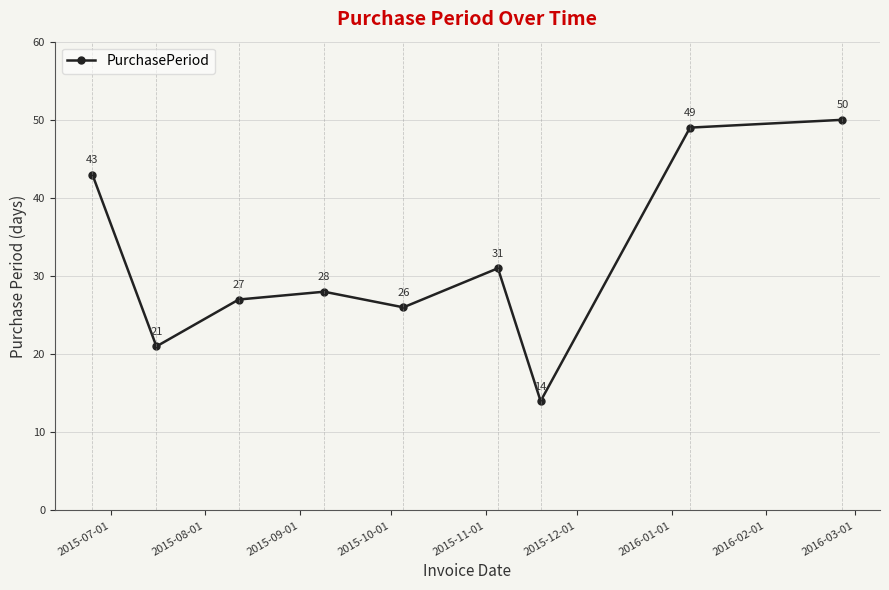

Reading left to right, list all the values displayed in this chart.

43	21	27	28	26	31	14	49	50